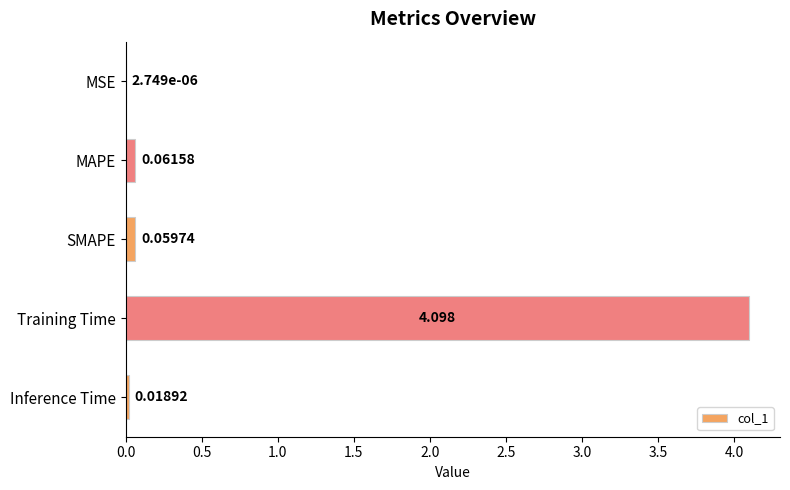

Which label corresponds to the largest value in the chart?

Training Time